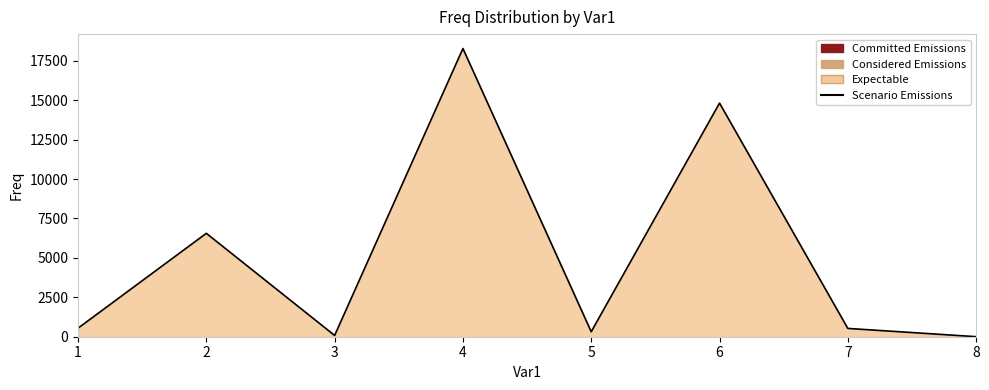

List the labels in order of value, largest first.

4, 6, 2, 1, 7, 5, 3, 8